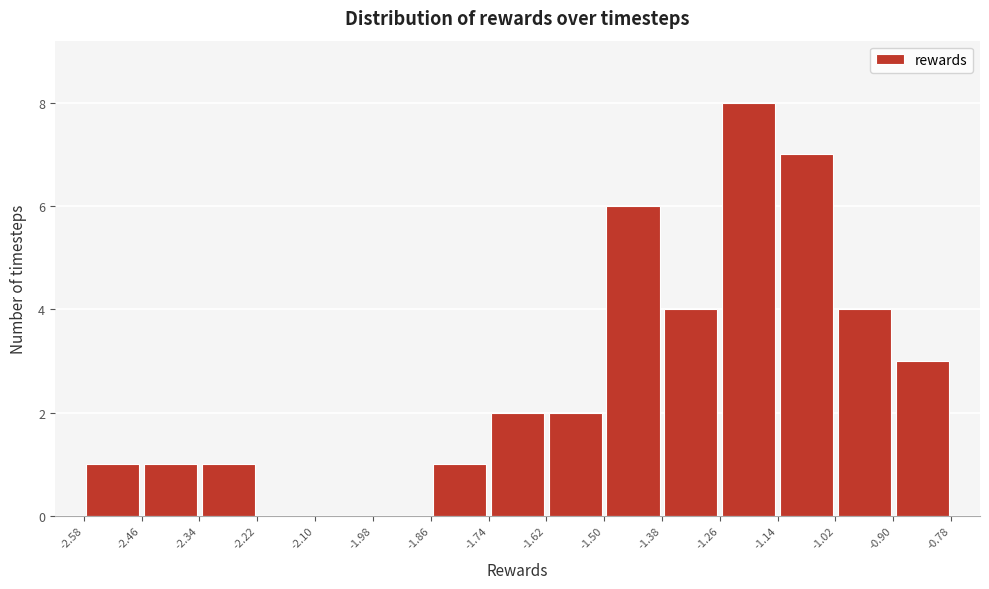

What is the height of the bar covering -1.50 to -1.38 on the x-axis? The values are not printed on the chart, so give them approximately, as read against the axis.

6